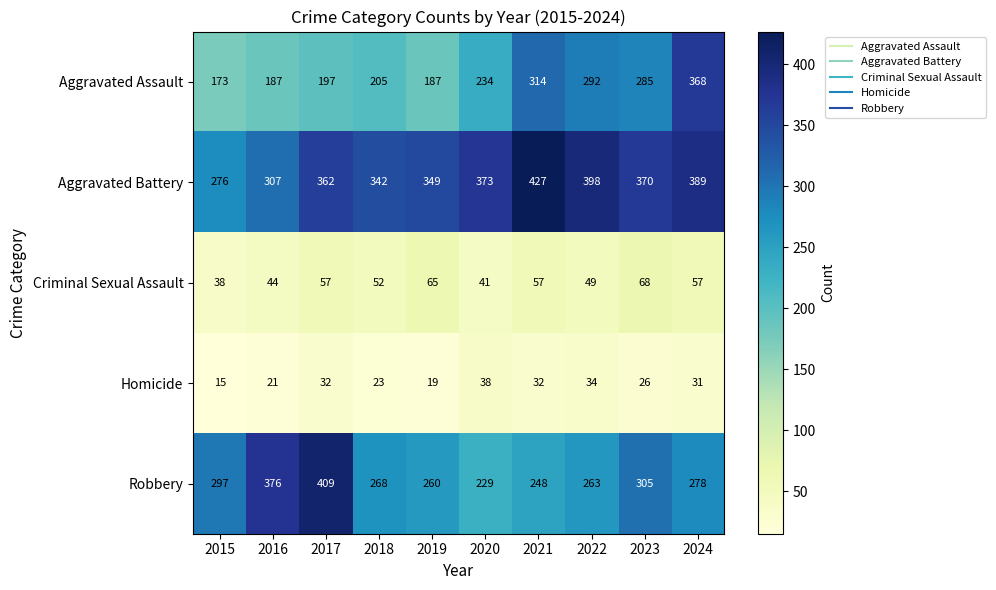

List the series in order of their peak value, highest first.

Aggravated Battery, Robbery, Aggravated Assault, Criminal Sexual Assault, Homicide